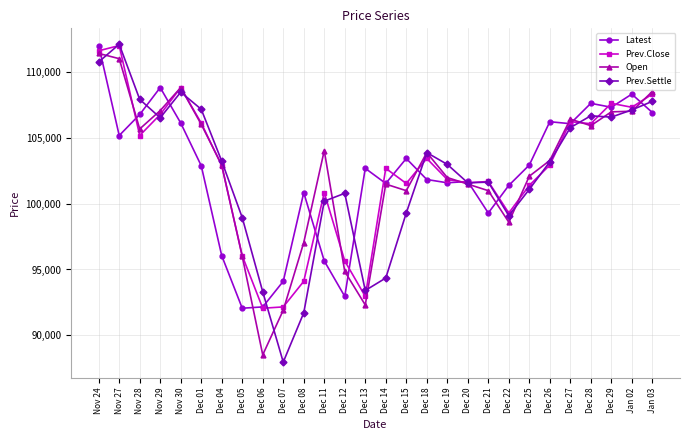

The value of Prev.Close at Dec 26 is 102950. True or false?

True